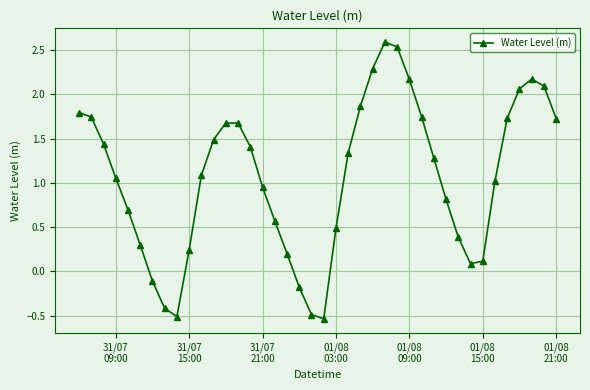

What is the value of the 22nd point from the left?

0.5